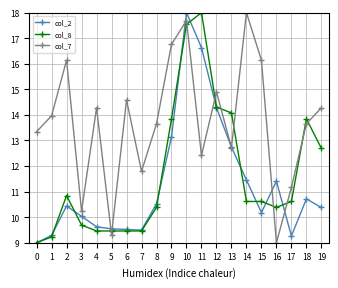

What is the difference between the col_7 values at 8 and 17?

2.5